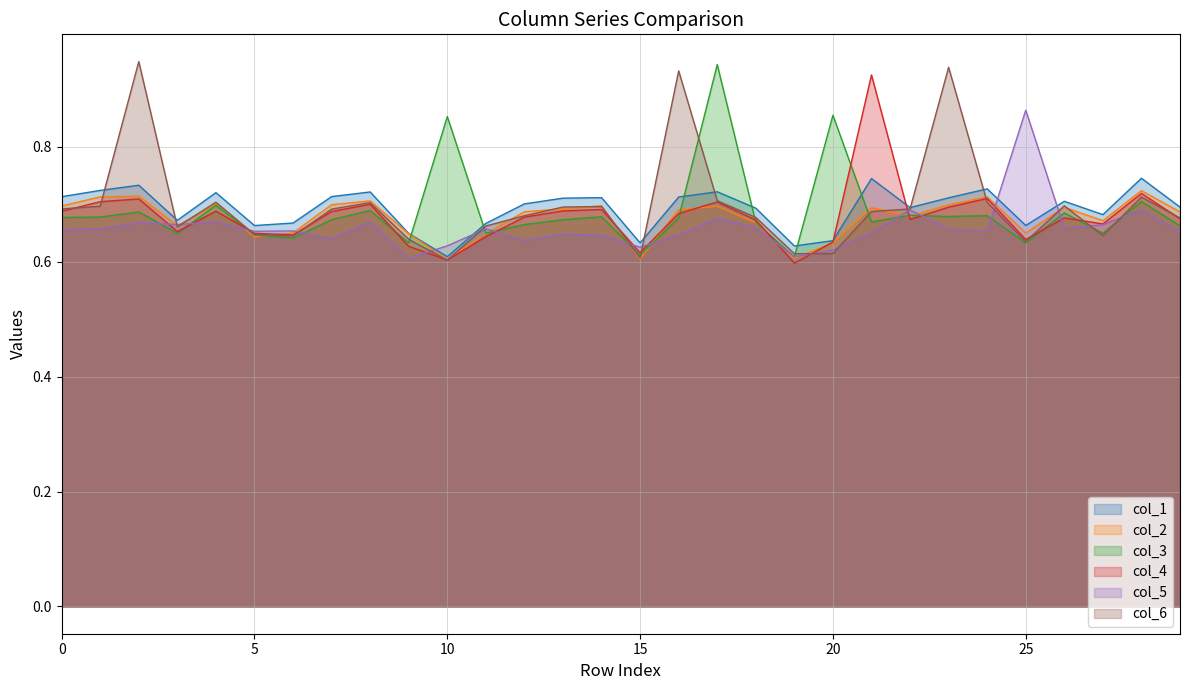

True or false: col_3 has a value of 0.3 at 27.

False